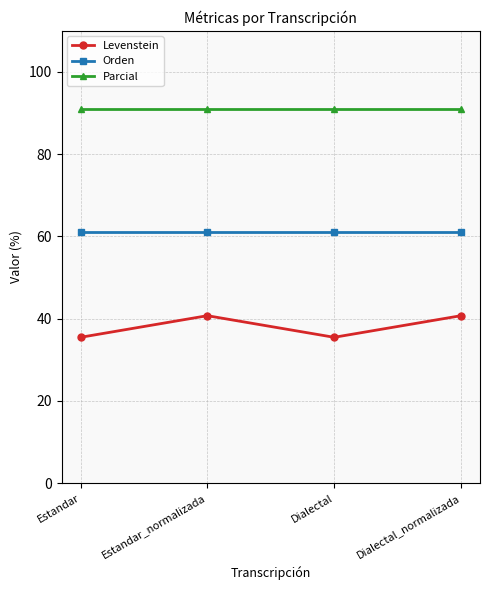

What is the label of the 2nd point from the left?

Estandar_normalizada